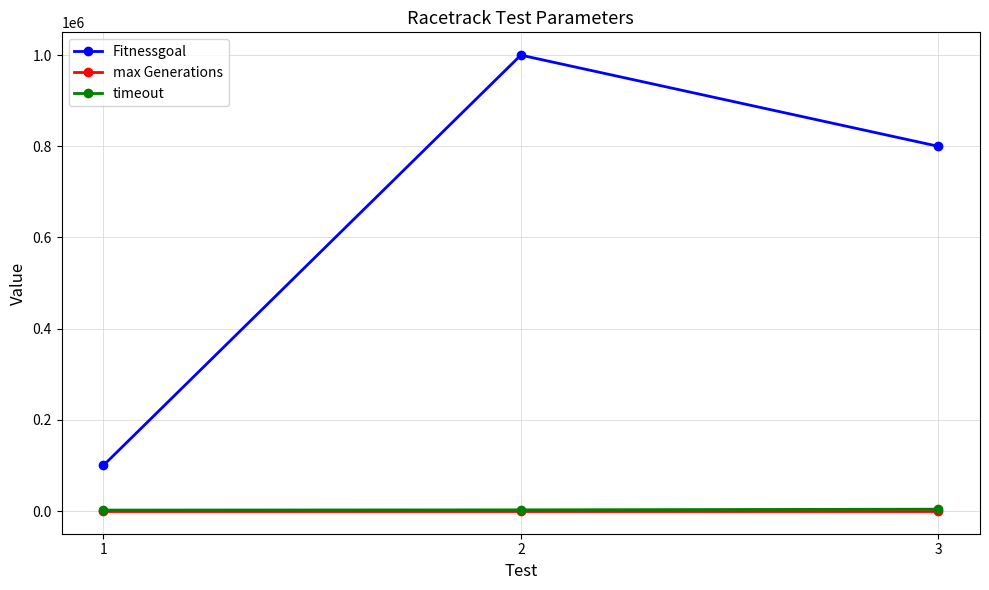

At which label does Fitnessgoal first exceed 800000?

2